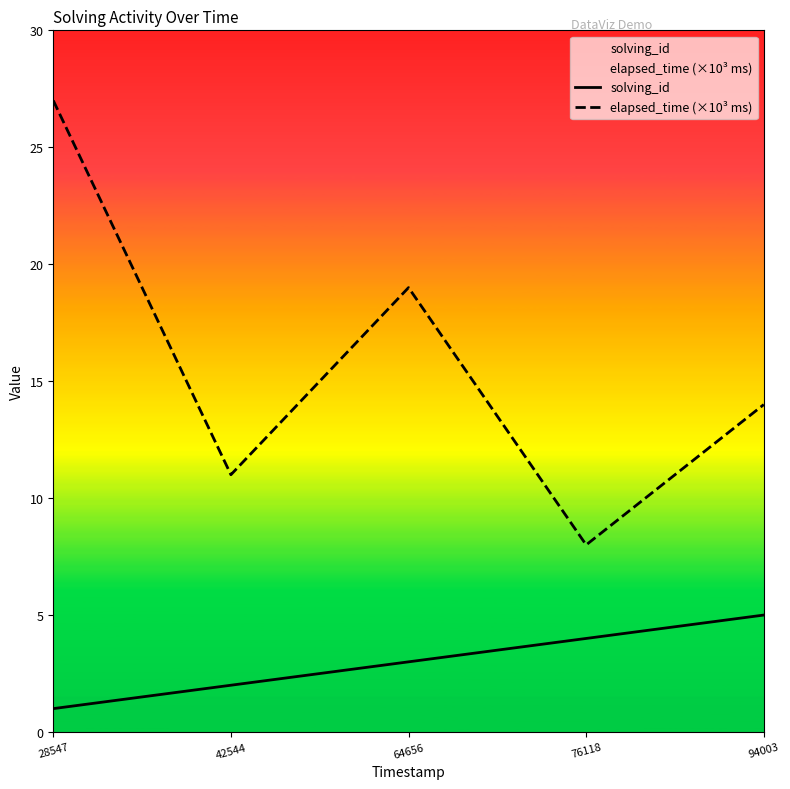

Rank the series by their average value, from highest to lowest.

elapsed_time (×10³ ms), solving_id